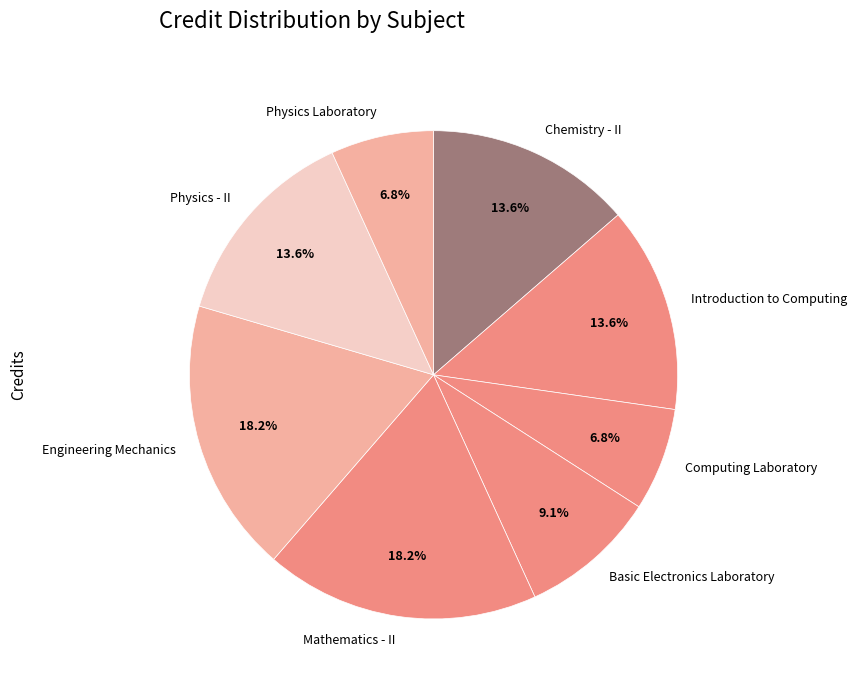

To the nearest percent, what is the average slice percentage?

12%